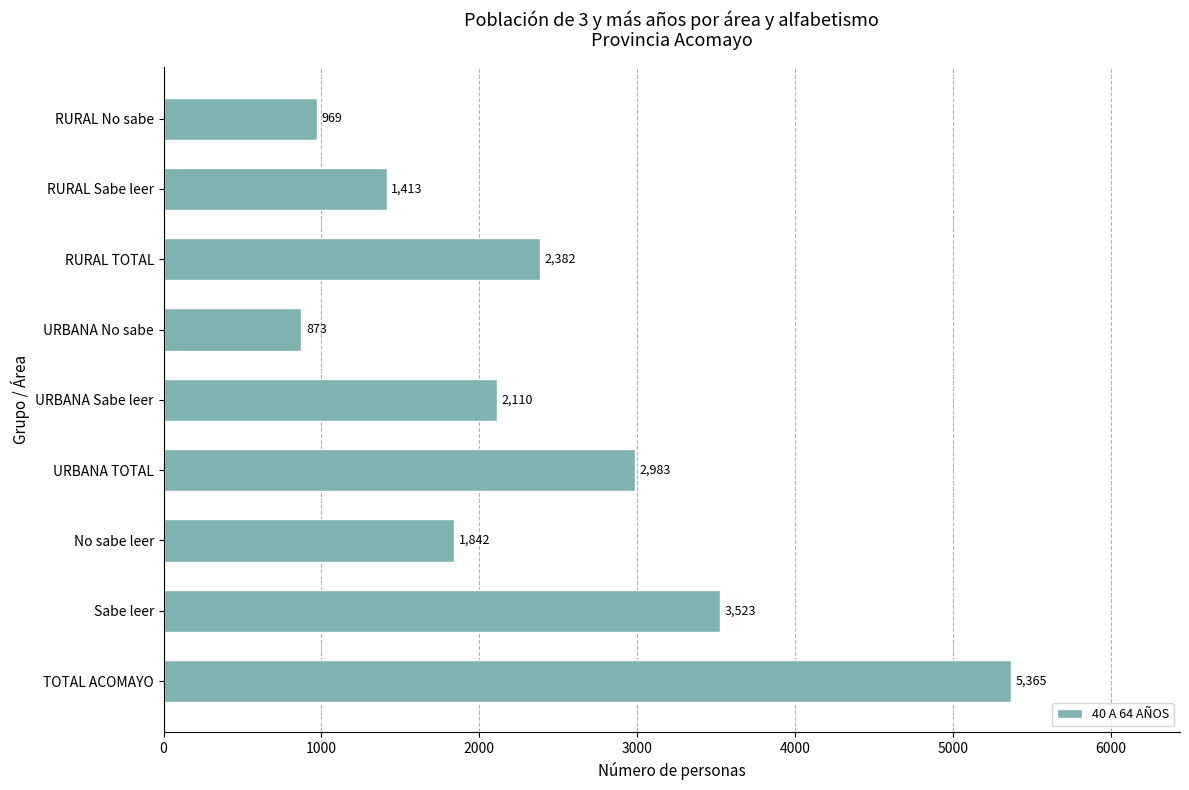

True or false: the data shows 873 at URBANA No sabe.

True